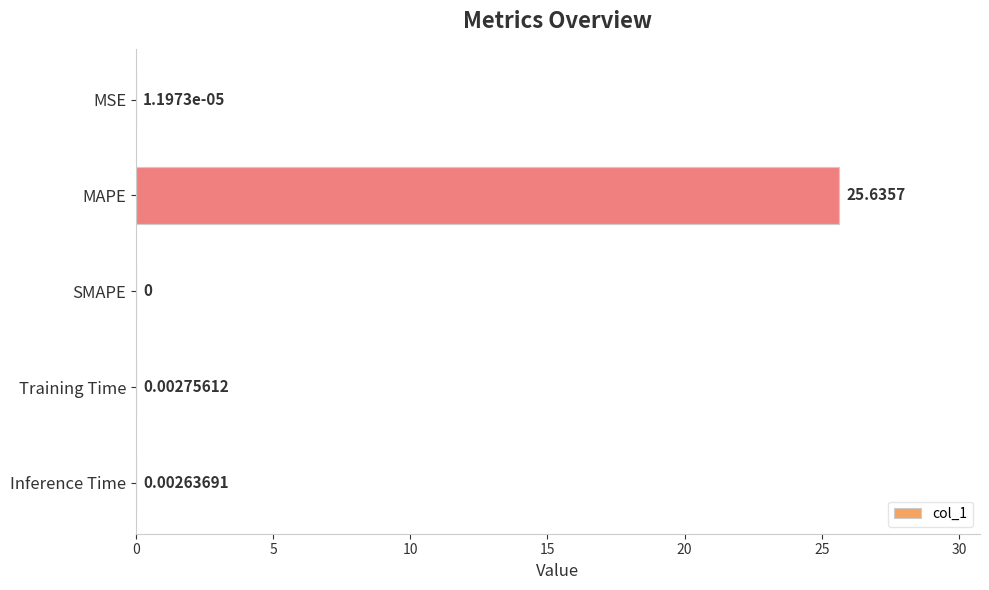

Which category has the highest value across all series?

MAPE